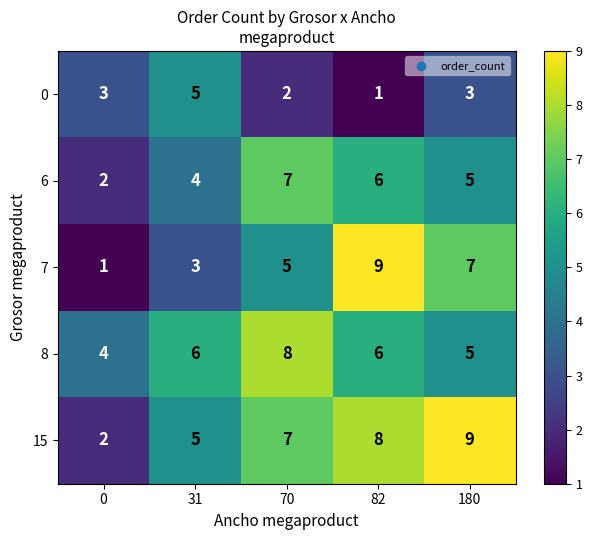

Which series has the widest spread of values?

7